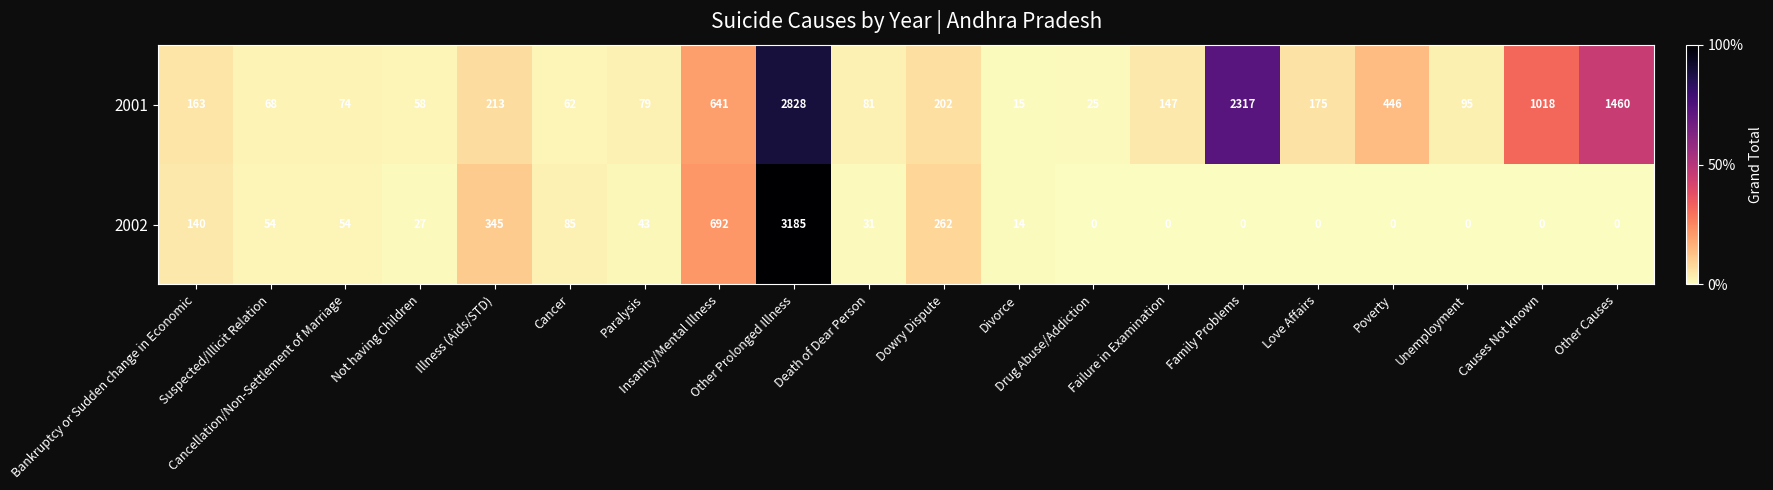

List the series in order of their peak value, lowest first.

2001, 2002